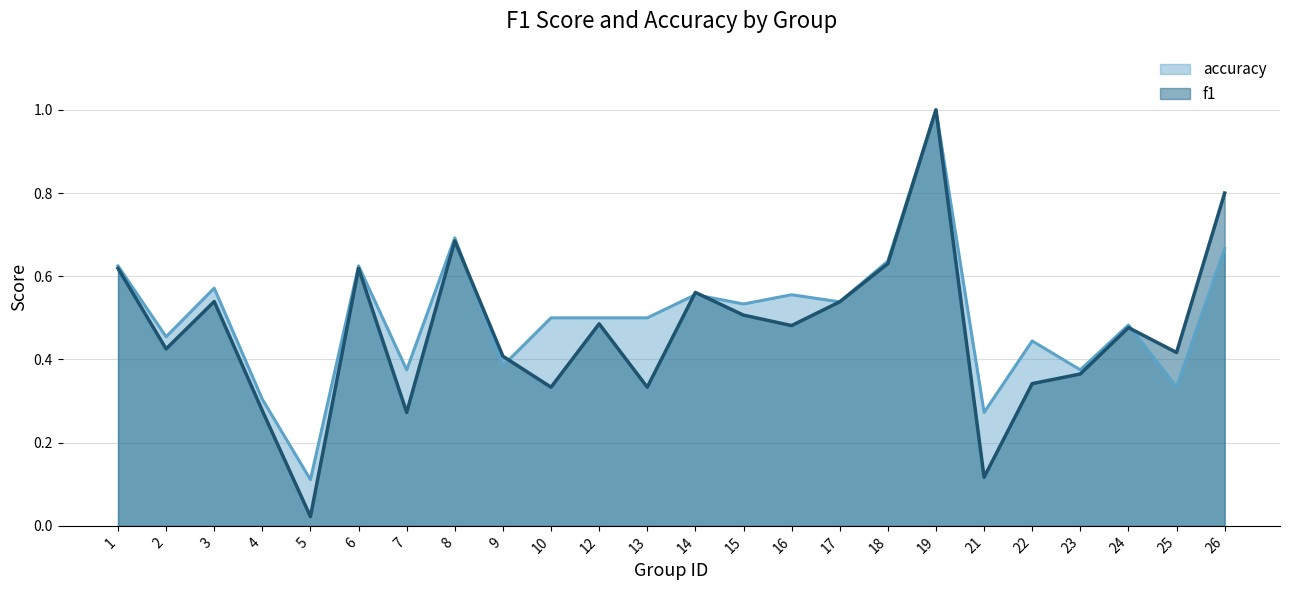

What value does the f1 series have at 21?

0.1